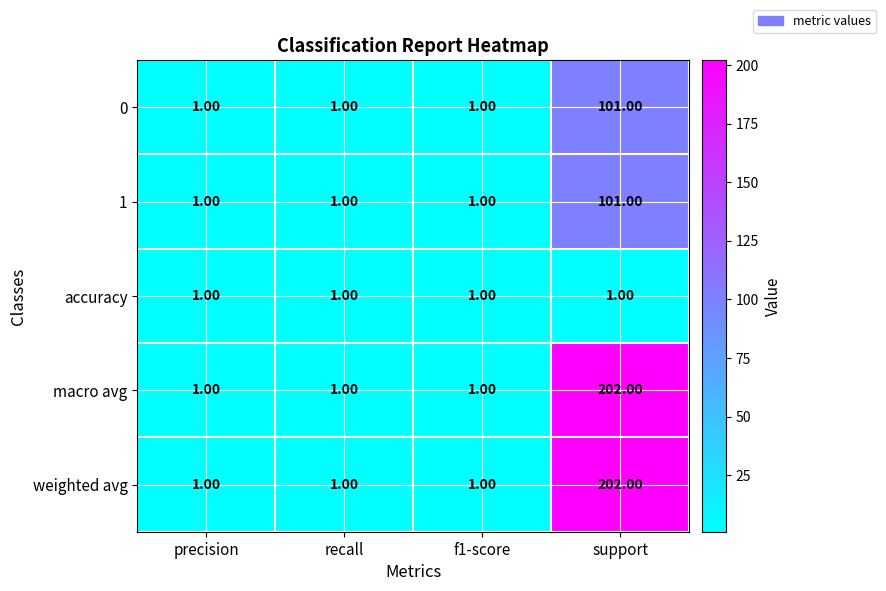

What is the total value across all series at support?

607